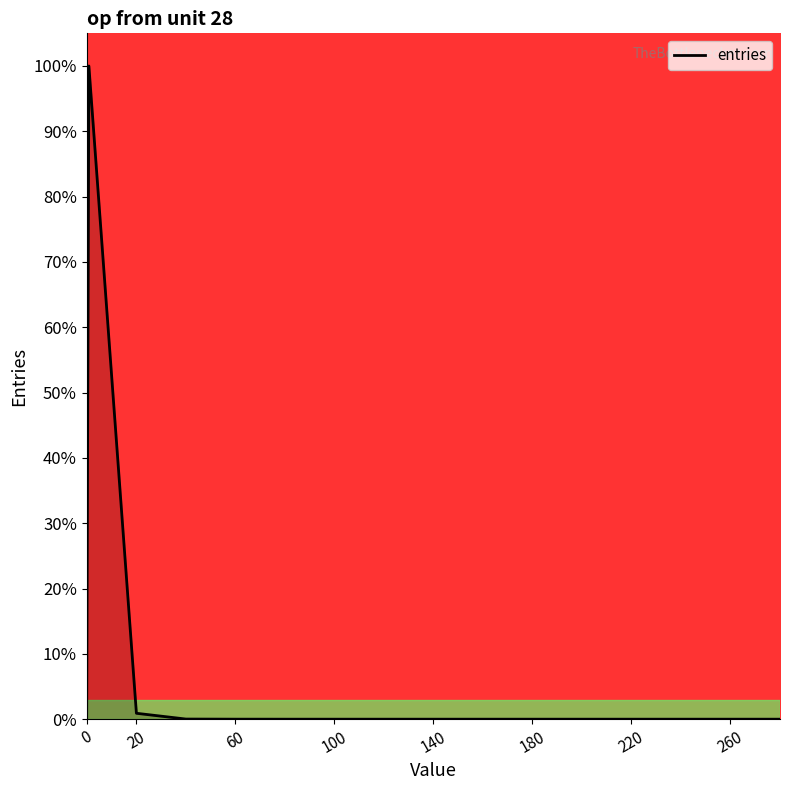

What is the difference between the maximum and minimum values?

100.0